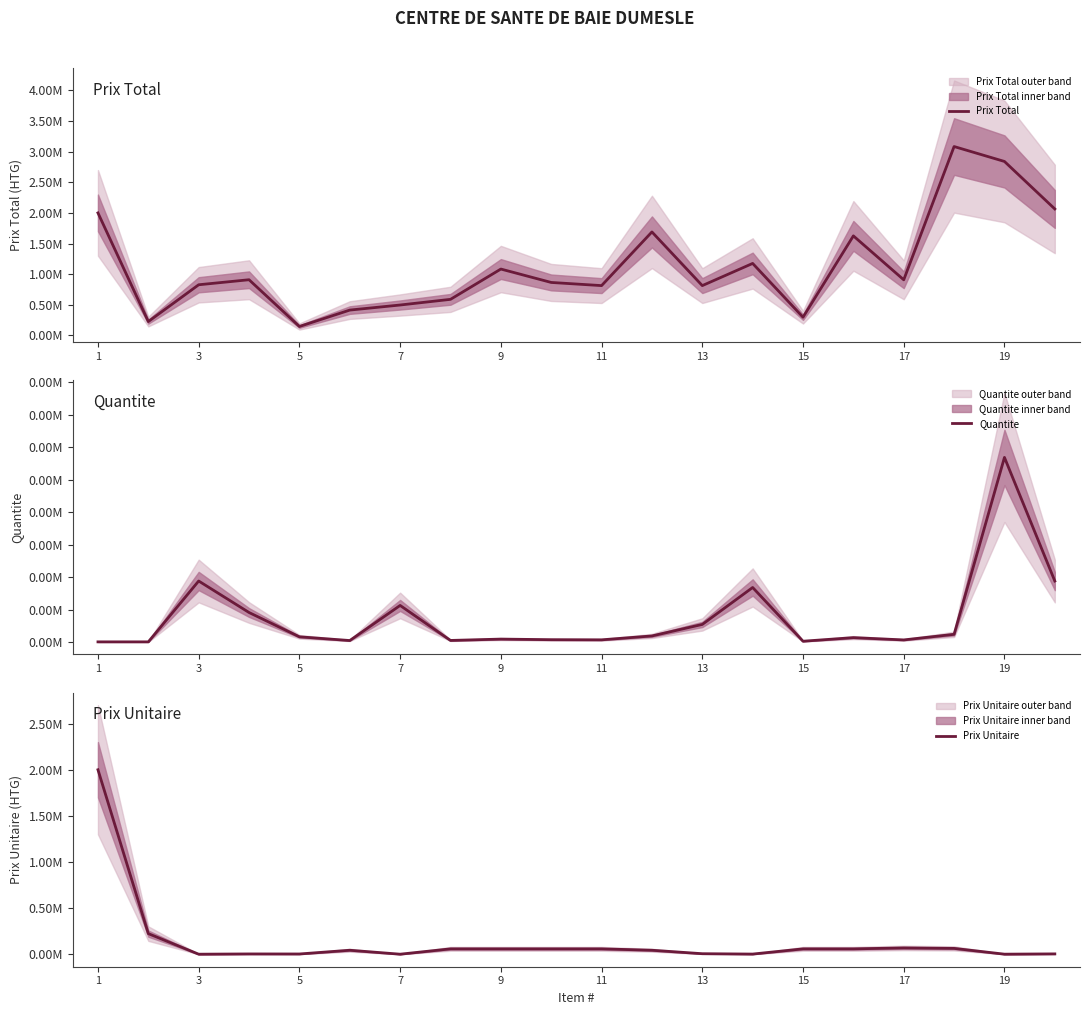

How many interior local peaks does the Prix Unitaire series have?

3